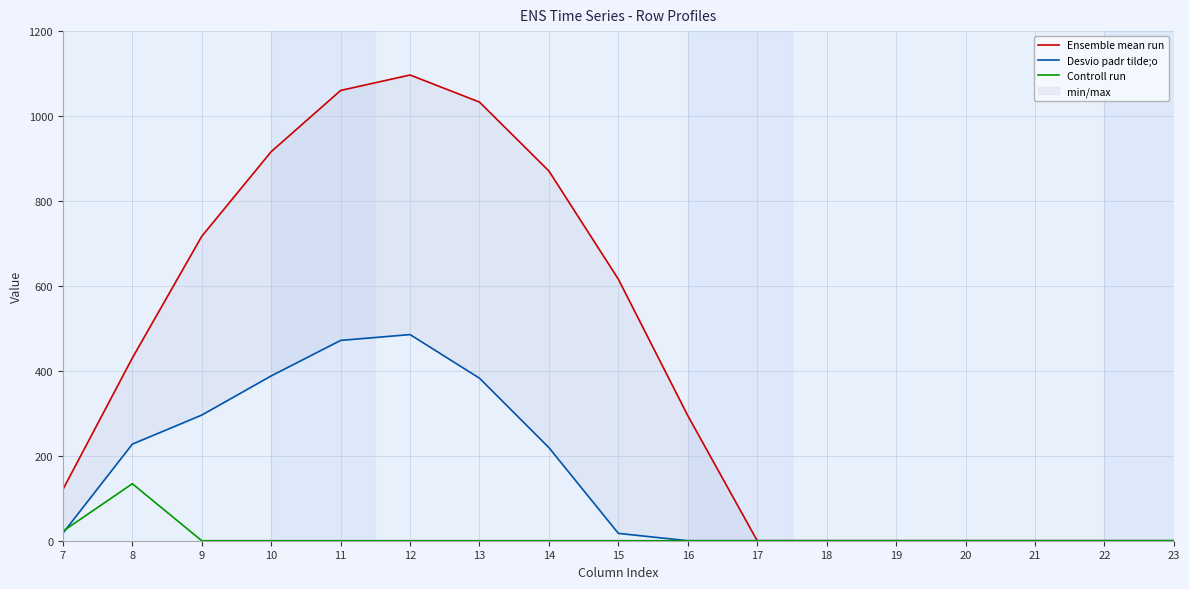

At which label is Controll run closest to 67?

7